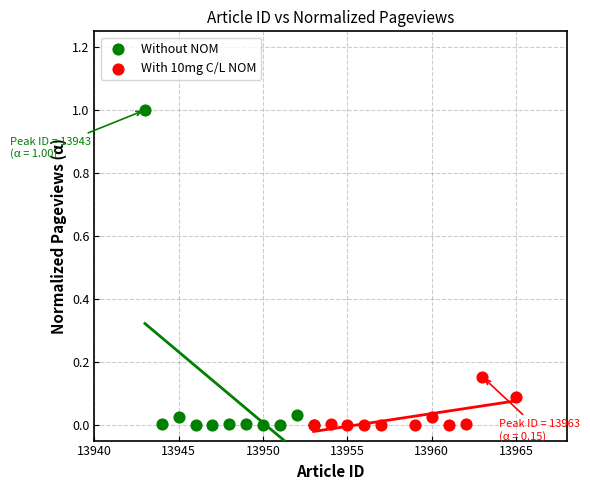

Which series reaches the maximum Y coordinate?

Without NOM